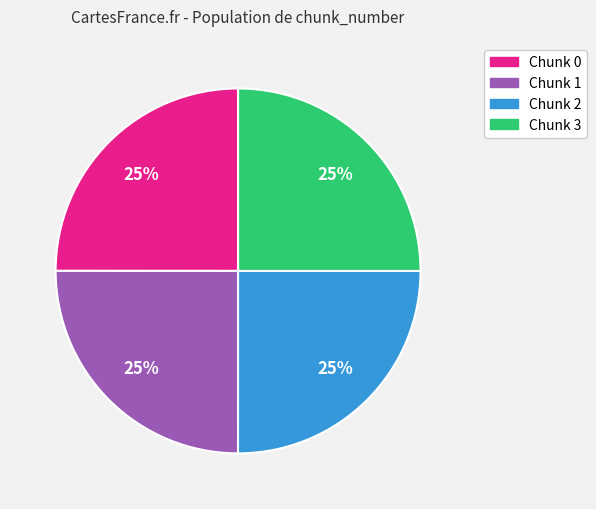

To the nearest percent, what is the average slice percentage?

25%